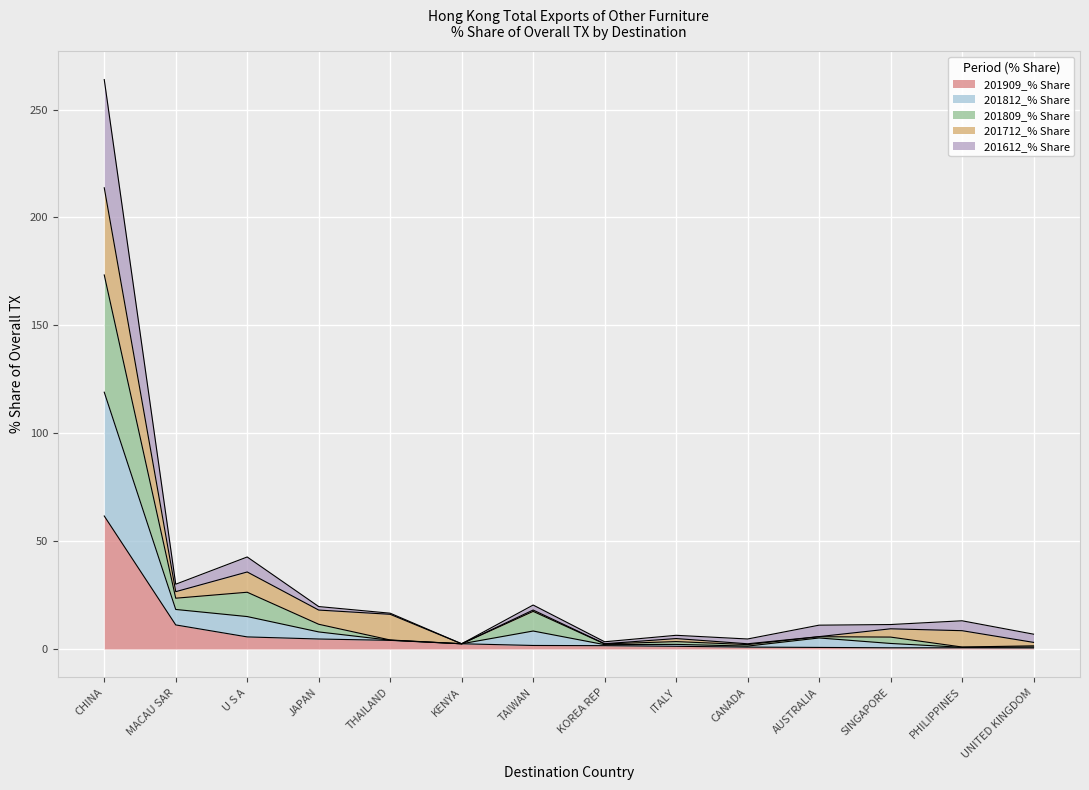

At which category is the sum across all series the highest?

CHINA